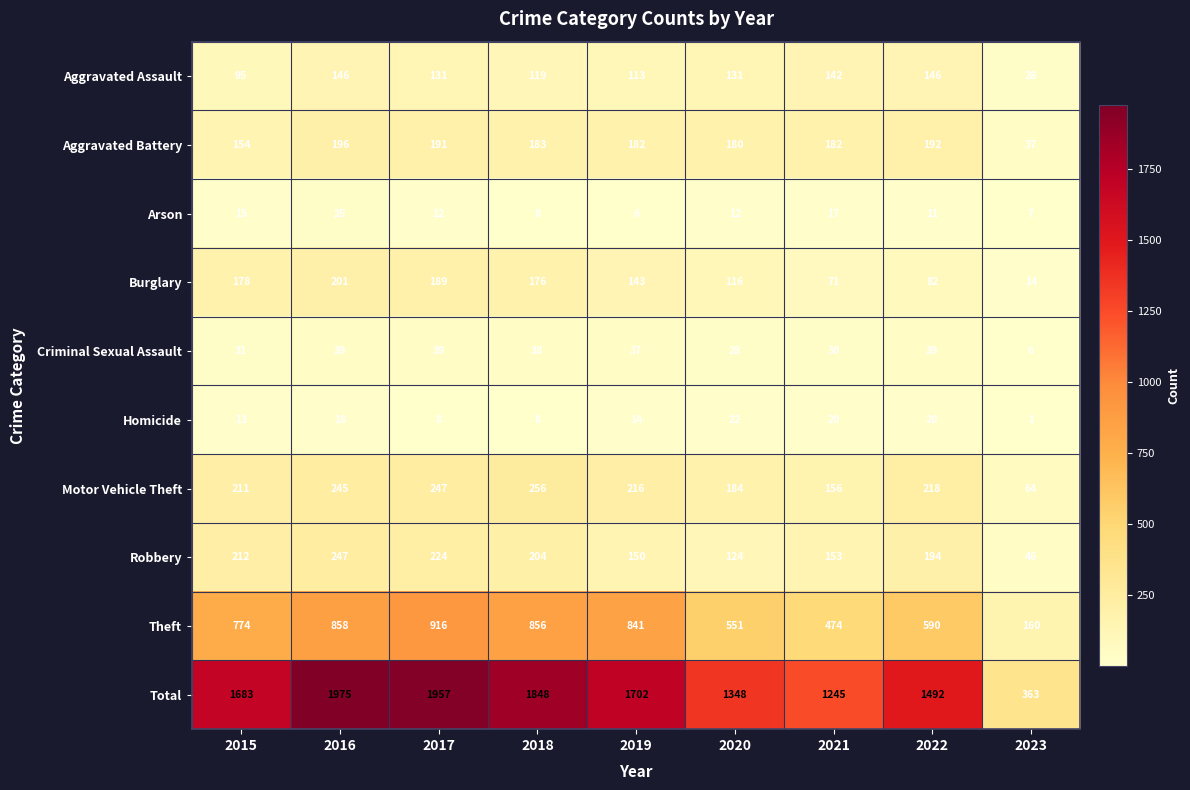

Which series has the widest spread of values?

Total